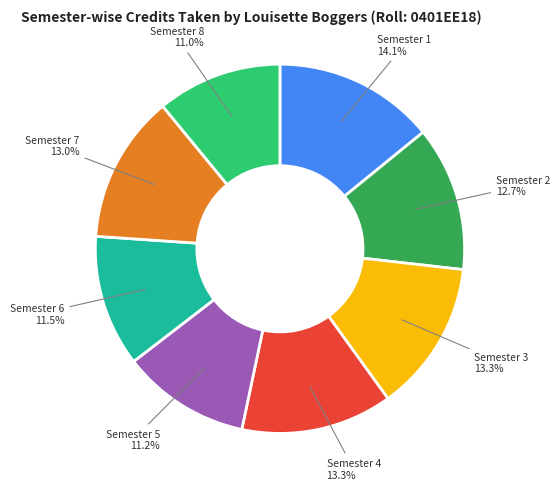

Approximately how many times larger is the value at Semester 8 compared to Semester 7?

0.8